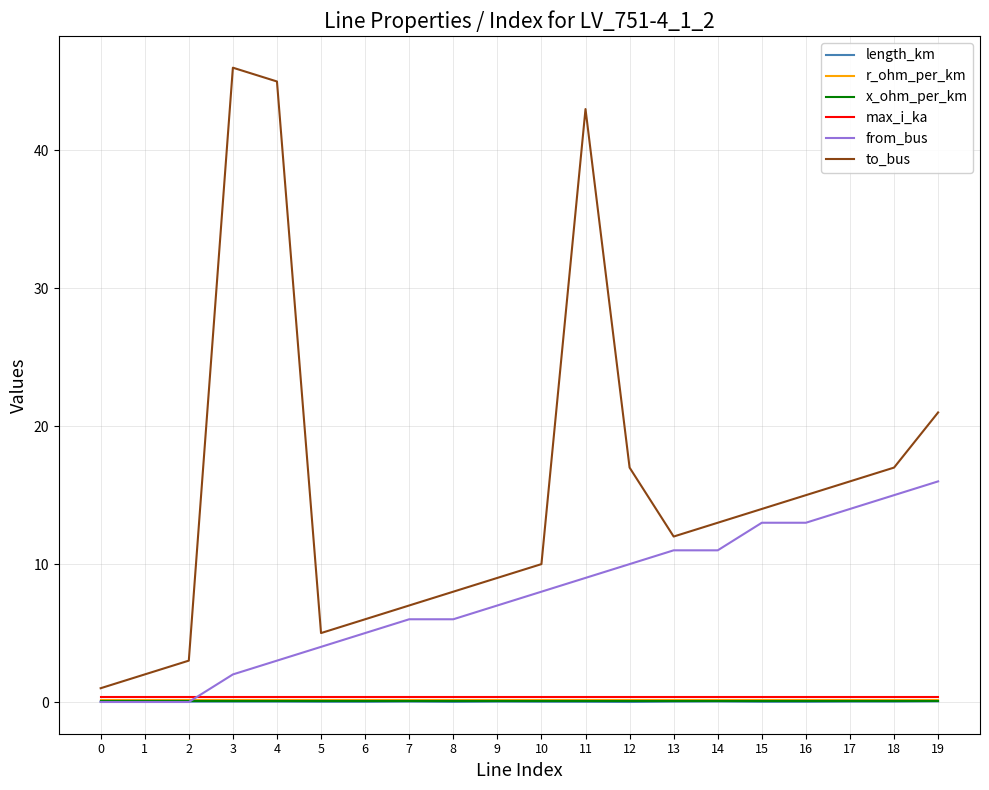

Which label corresponds to the largest value in the chart?

3